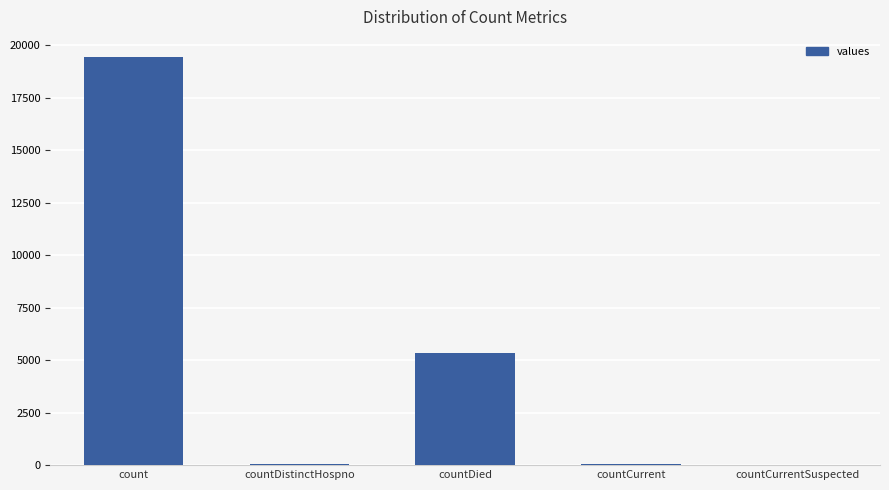

Which category has the highest value across all series?

count